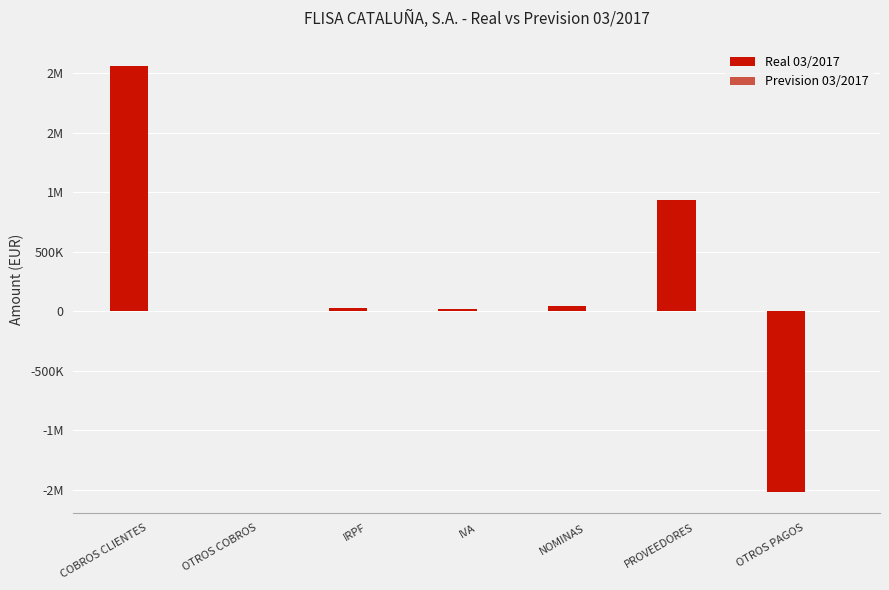

What is the total value across all series at IVA?

16896.9